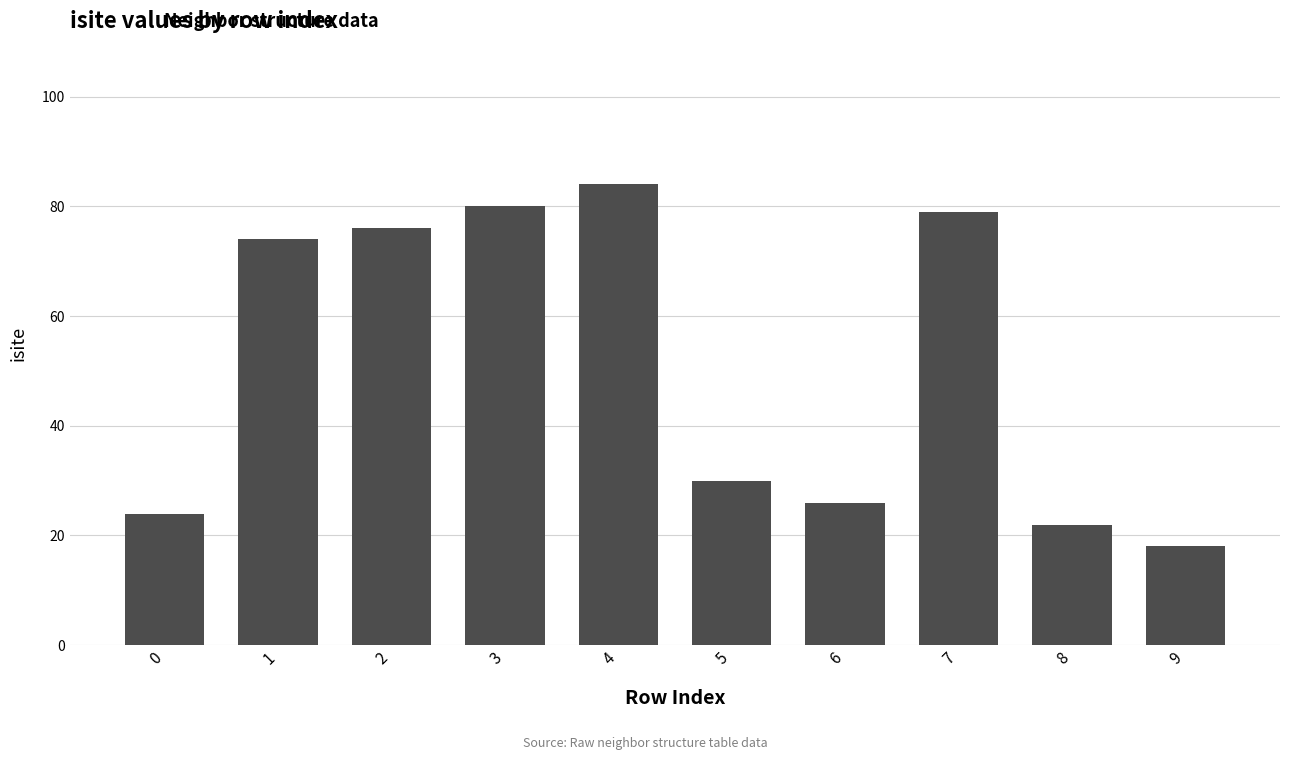

What is the maximum value shown in the chart?

84